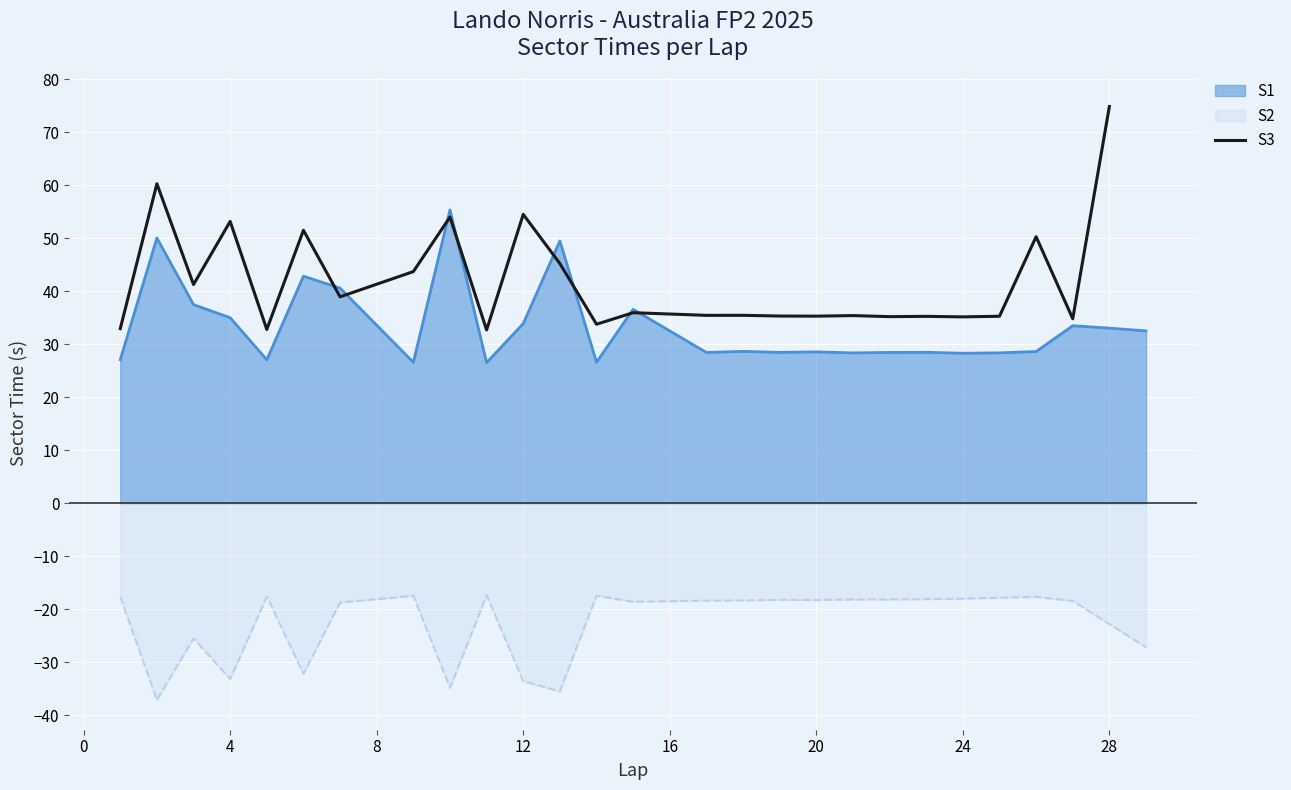

The S2 series shows -3.9 at 20. True or false?

False